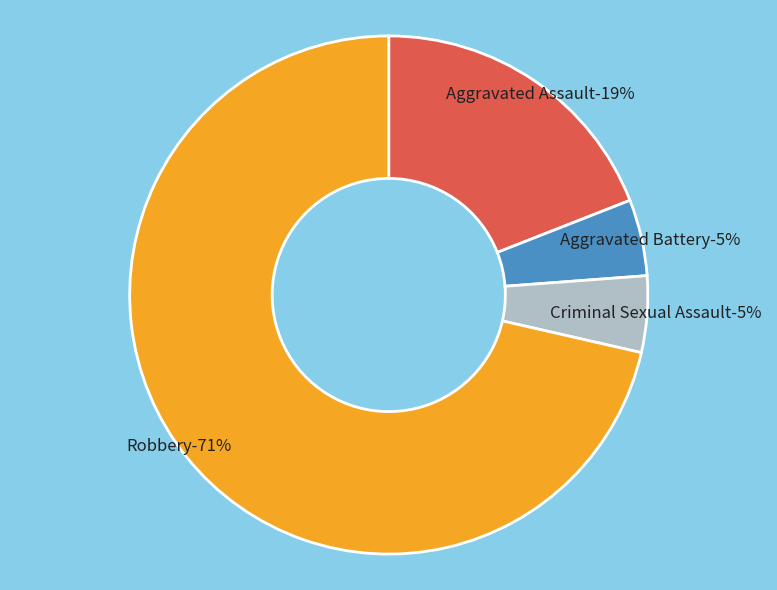

To the nearest percent, what portion does Aggravated Assault represent?

19%